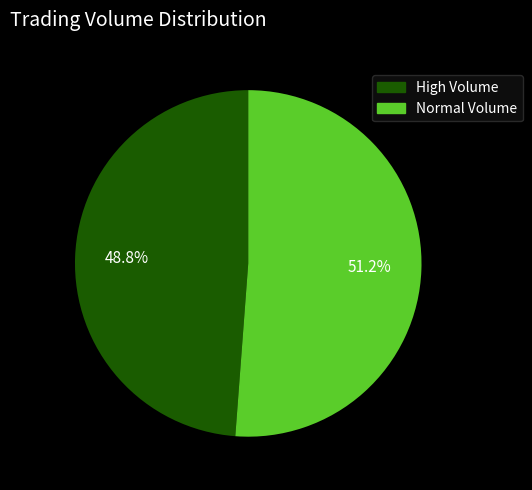

Between Normal Volume and High Volume, which is larger?

Normal Volume